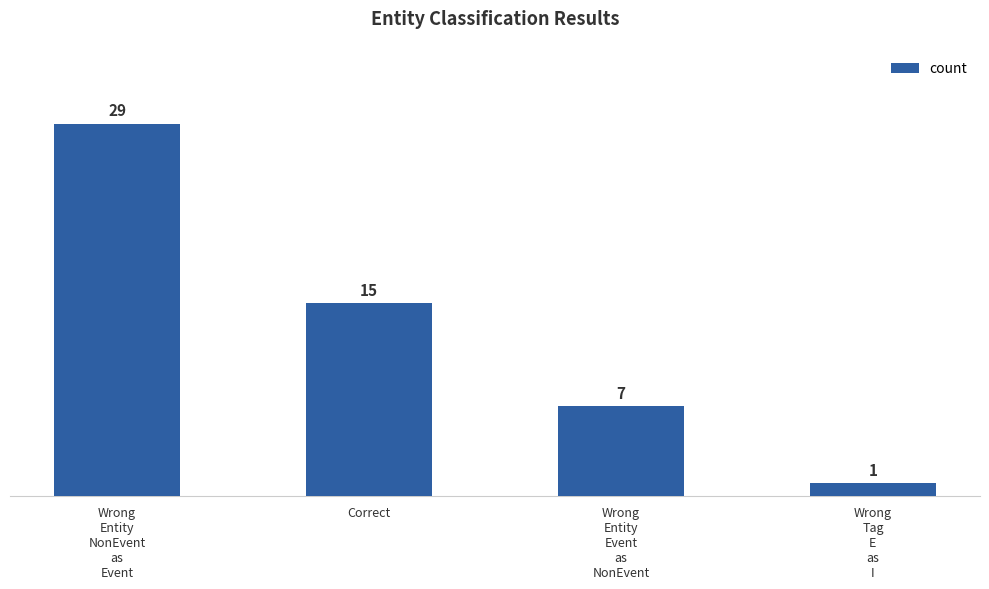

What is the difference between the values at Correct and Wrong
Entity
NonEvent
as
Event?

14